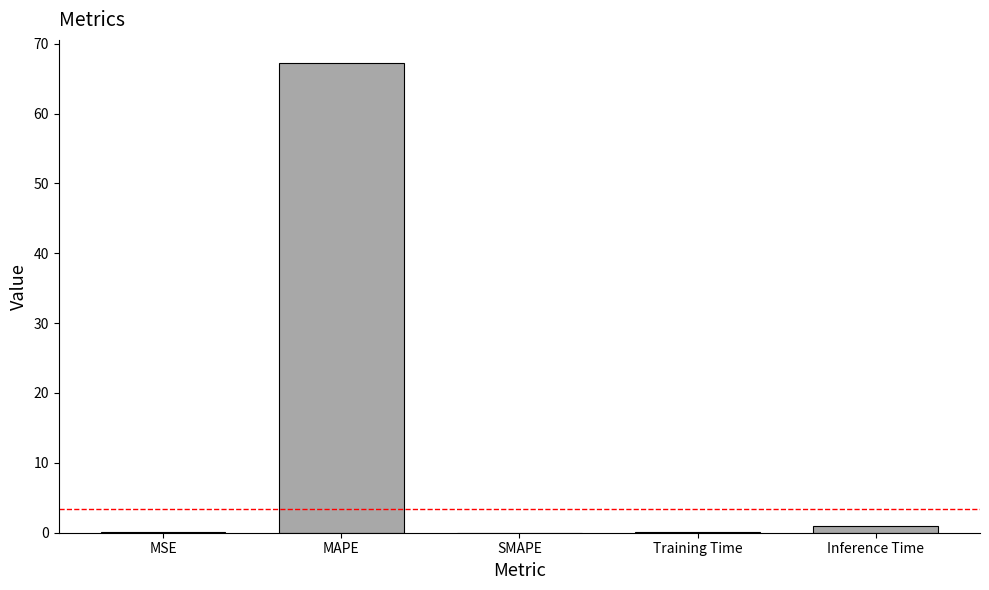

The value at SMAPE is 41.5. True or false?

False